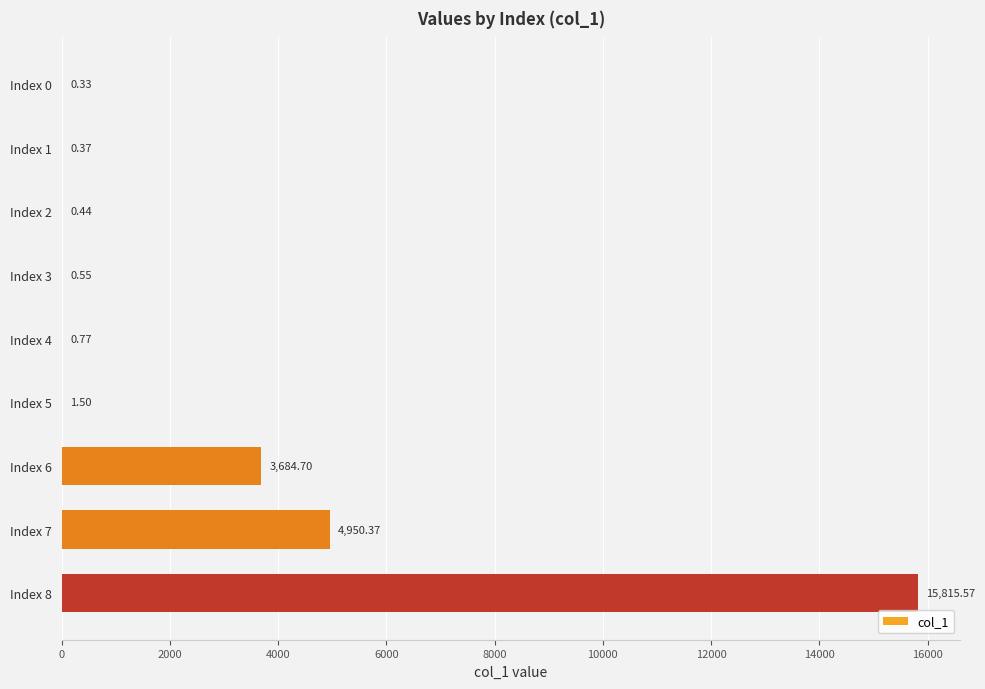

What is the change in value from Index 5 to Index 7?

+4948.9